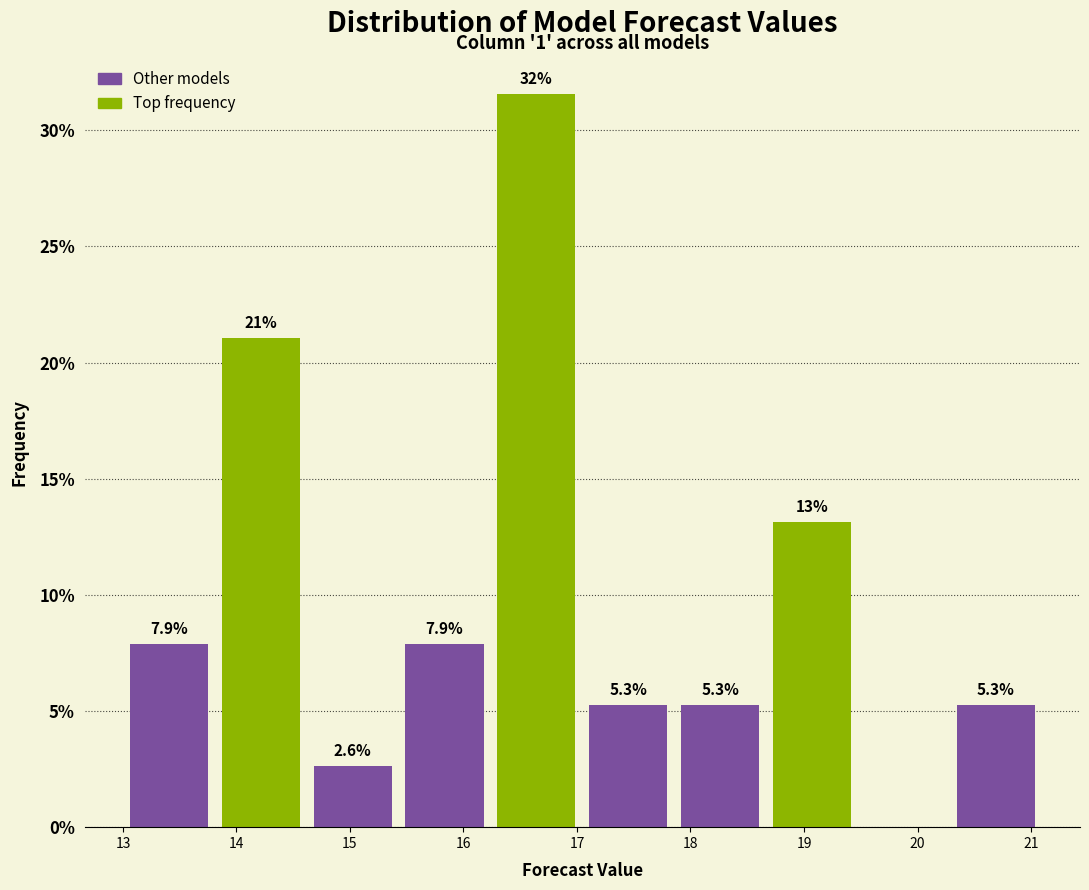

Over which range of the x-axis is the bar tallest?

16.2 to 17.0